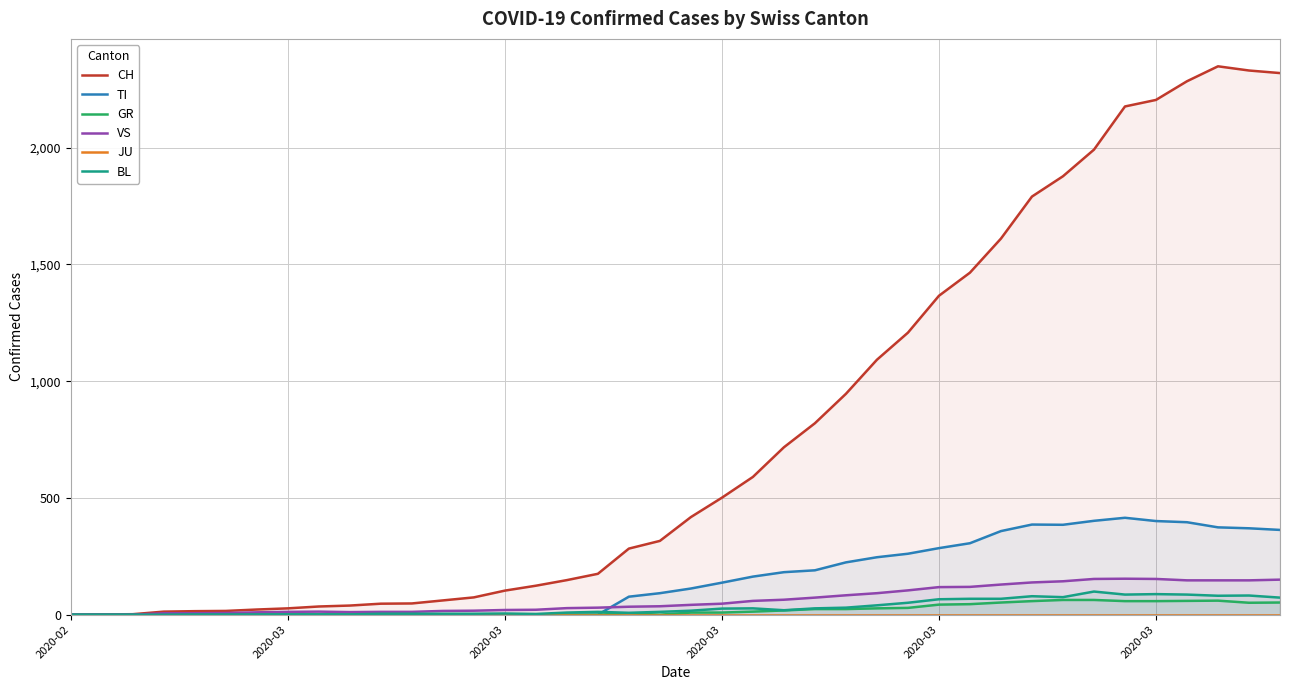

At how many categories does at least one series exceed 590?

17